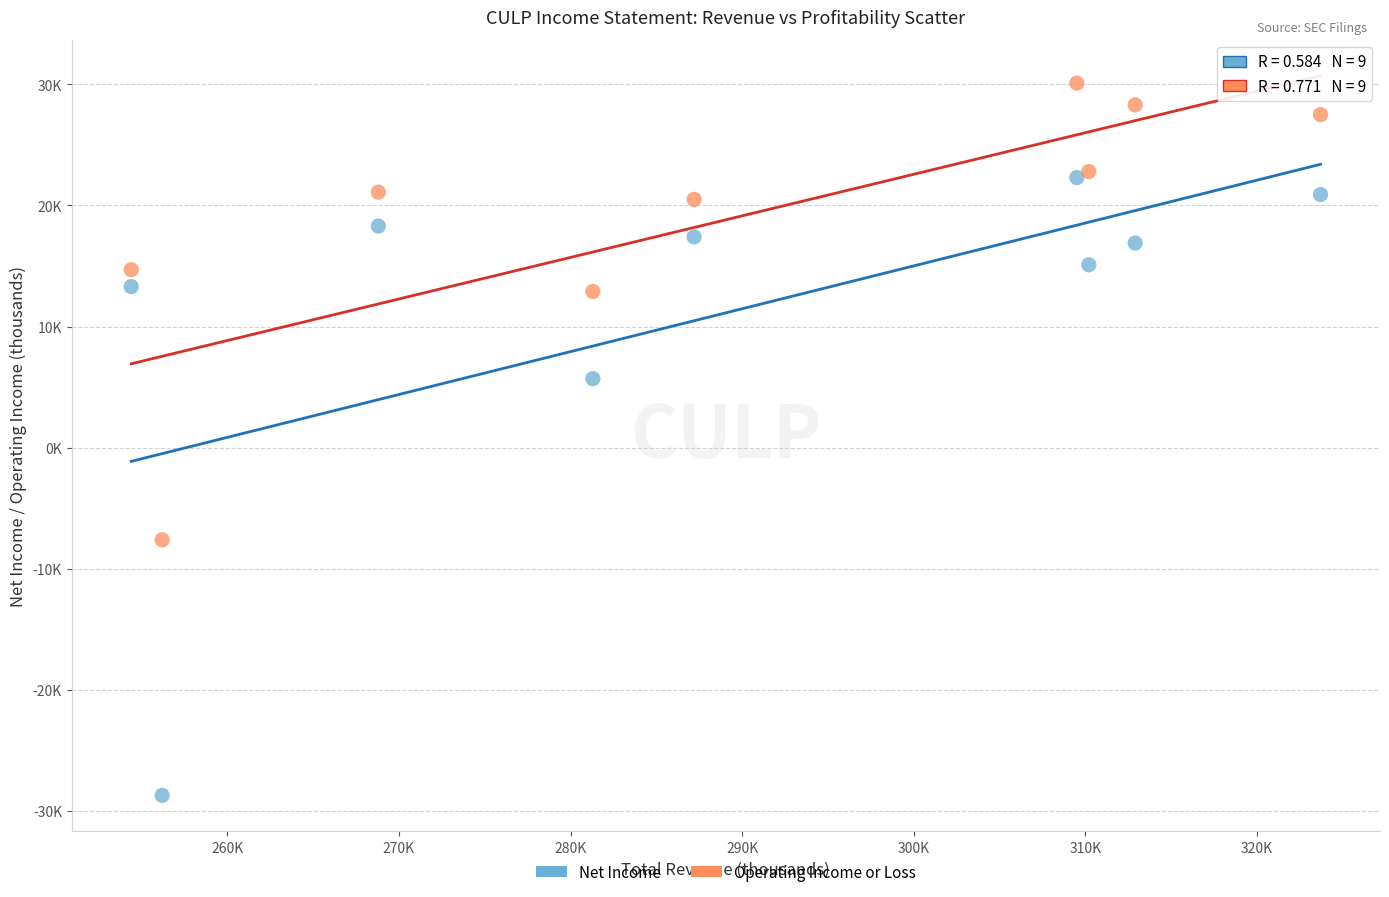

Which series has the largest Y range (max minus min)?

Net Income